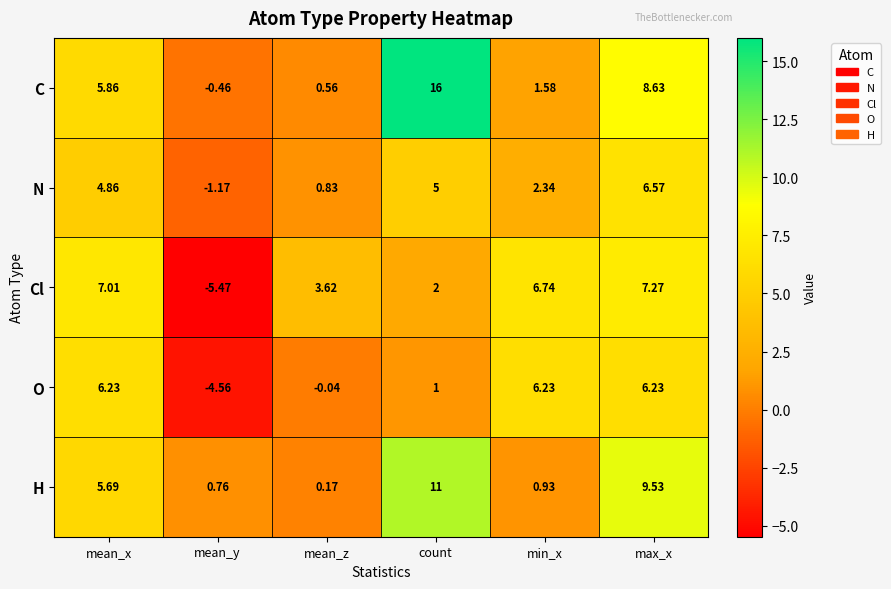

Which category has the lowest value across all series?

mean_y